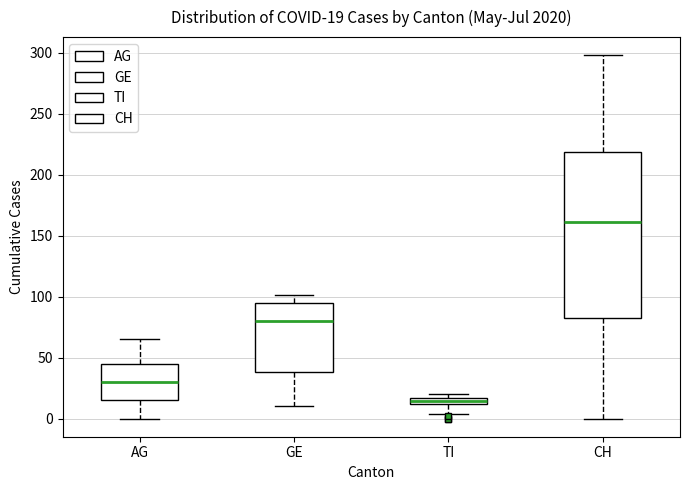

Which box is the tallest, from its lower edge to its upper edge?

CH